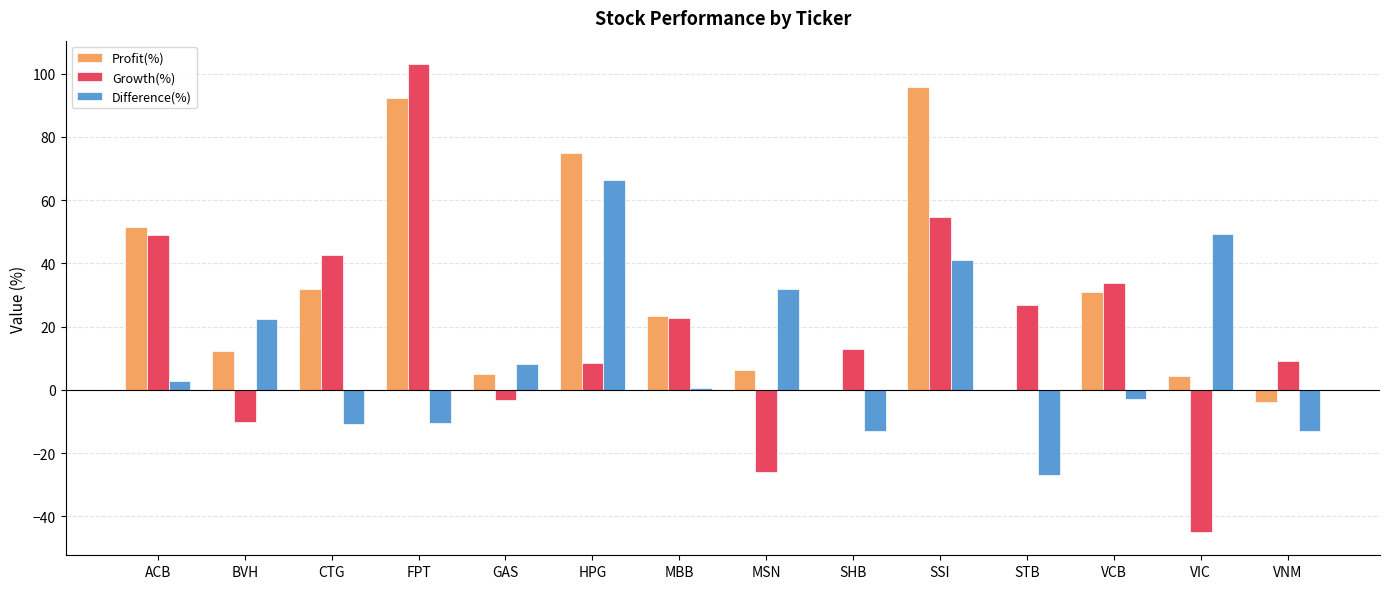

What is the difference between the Profit(%) values at BVH and STB?

12.4